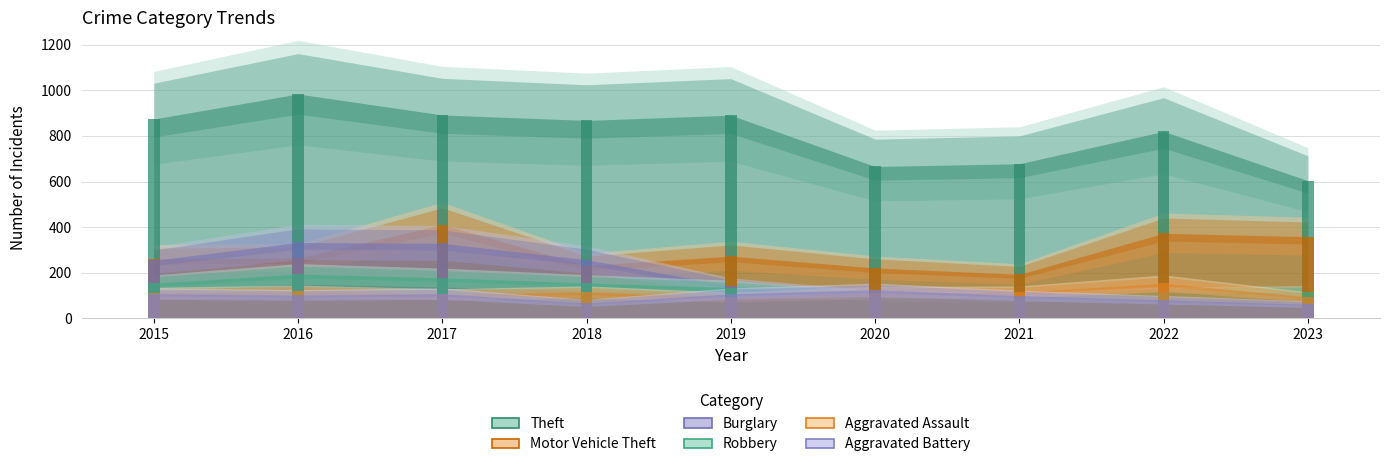

How many bars are there in total?

54